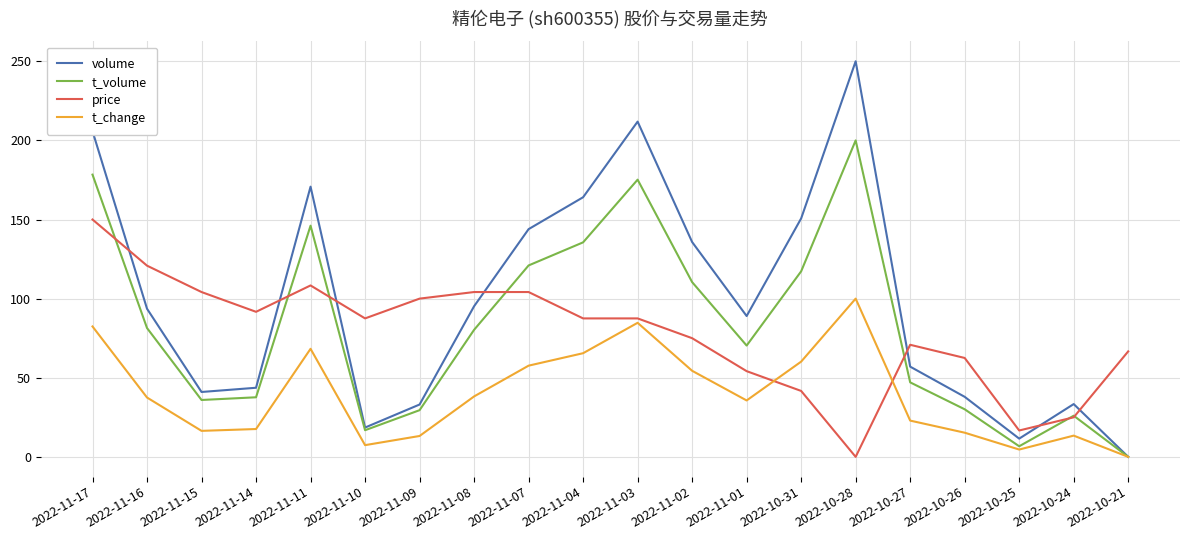

Count the number of data series in this chart.

4